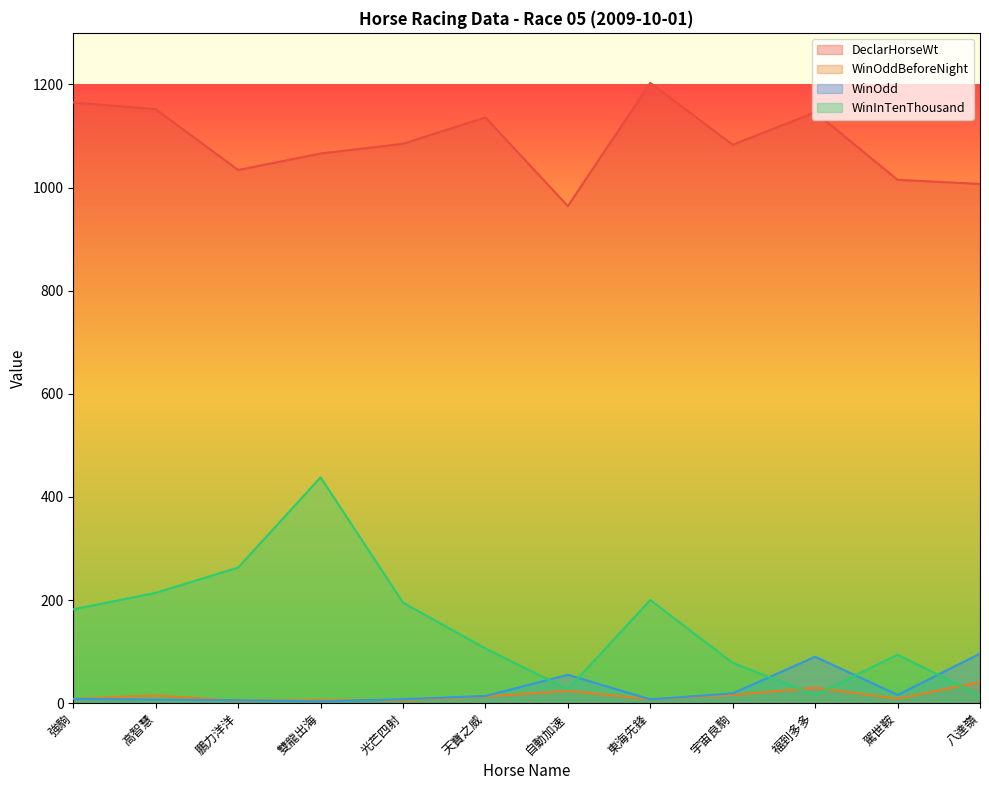

Reading left to right, what are all the values shown in this chart?

DeclarHorseWt: 強駒=1165.0	高智慧=1152.0	鵬力洋洋=1034.0	雙龍出海=1066.0	光芒四射=1085.0	天寶之威=1136.0	自動加速=964.0	東海先鋒=1203.0	宇宙良駒=1083.0	福到多多=1146.0	駕世鞍=1015.0	八達嶺=1007.0
WinOddBeforeNight: 強駒=8.4	高智慧=15.0	鵬力洋洋=4.7	雙龍出海=6.2	光芒四射=5.7	天寶之威=13.0	自動加速=24.0	東海先鋒=7.7	宇宙良駒=16.0	福到多多=30.0	駕世鞍=8.8	八達嶺=41.0
WinOdd: 強駒=8.3	高智慧=7.0	鵬力洋洋=5.7	雙龍出海=3.4	光芒四射=7.7	天寶之威=14.0	自動加速=55.0	東海先鋒=7.5	宇宙良駒=19.0	福到多多=90.0	駕世鞍=16.0	八達嶺=96.0
WinInTenThousand: 強駒=182.0	高智慧=214.0	鵬力洋洋=263.0	雙龍出海=438.0	光芒四射=195.0	天寶之威=106.0	自動加速=27.0	東海先鋒=200.0	宇宙良駒=78.0	福到多多=16.0	駕世鞍=94.0	八達嶺=15.0